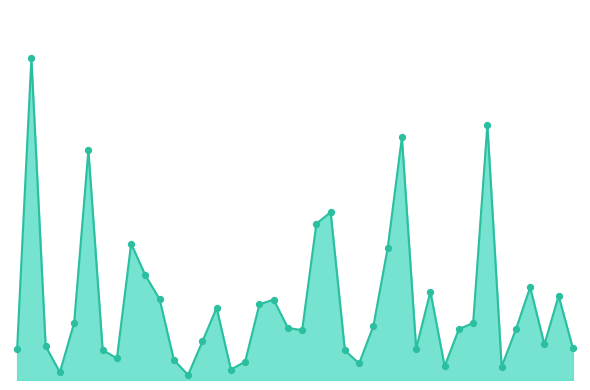

Is this an area chart (filled region under the line)?

Yes